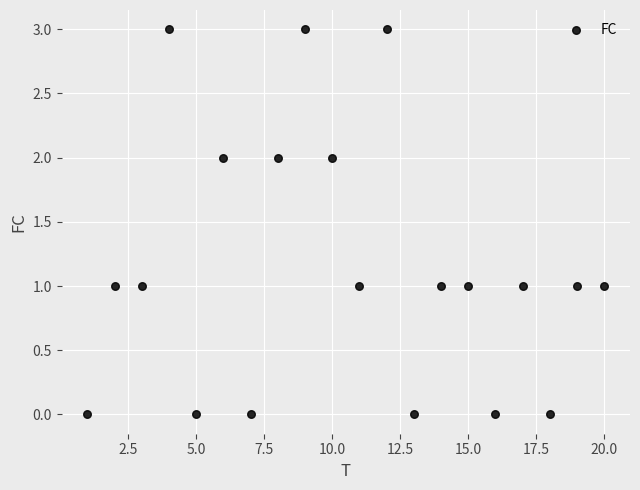

What is the range of X values (max minus min)?

19